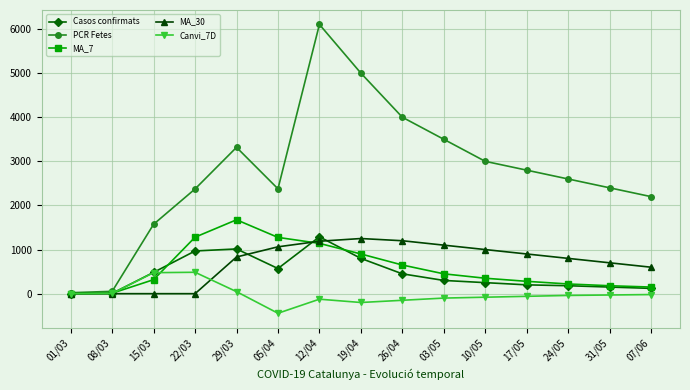

Which series changed the most between 26/04 and 24/05?

PCR Fetes